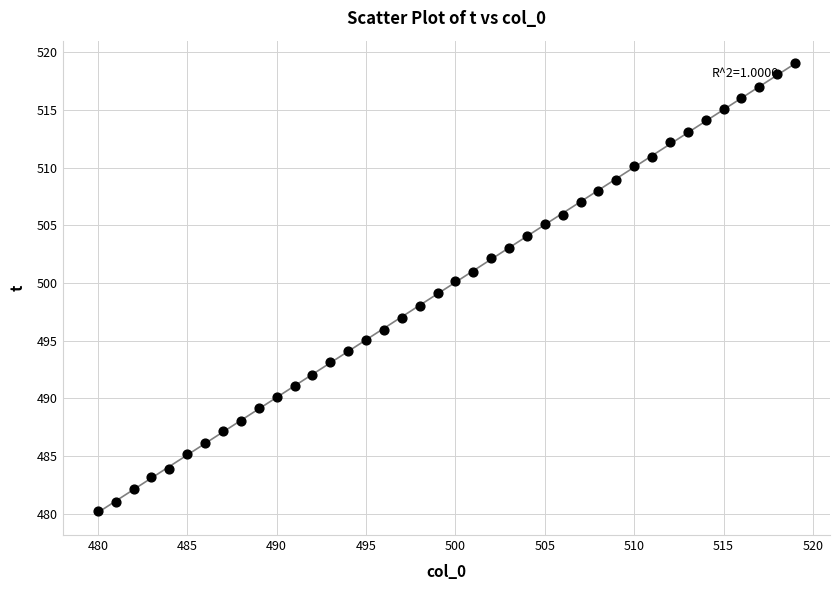

What is the range of X values (max minus min)?

39.0